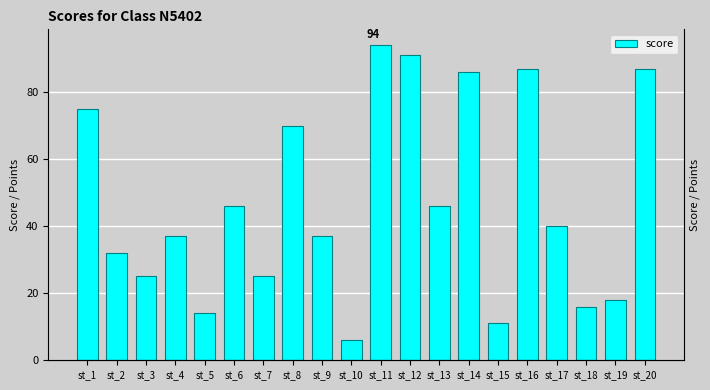

How many bars are there in total?

20